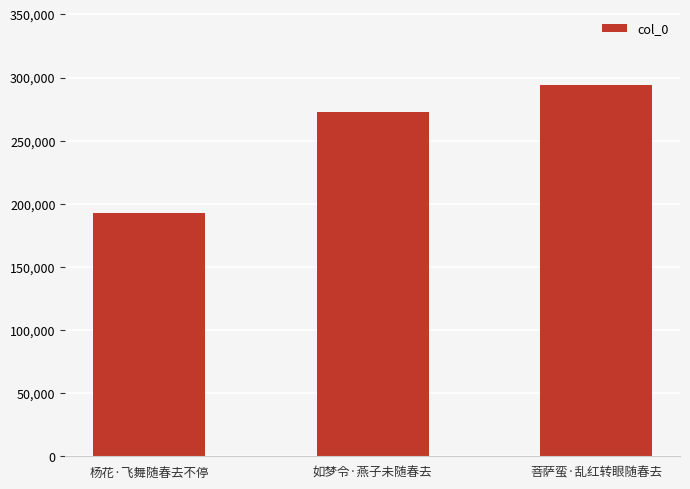

What is the change in value from 如梦令·燕子未随春去 to 菩萨蛮·乱红转眼随春去?

+21437